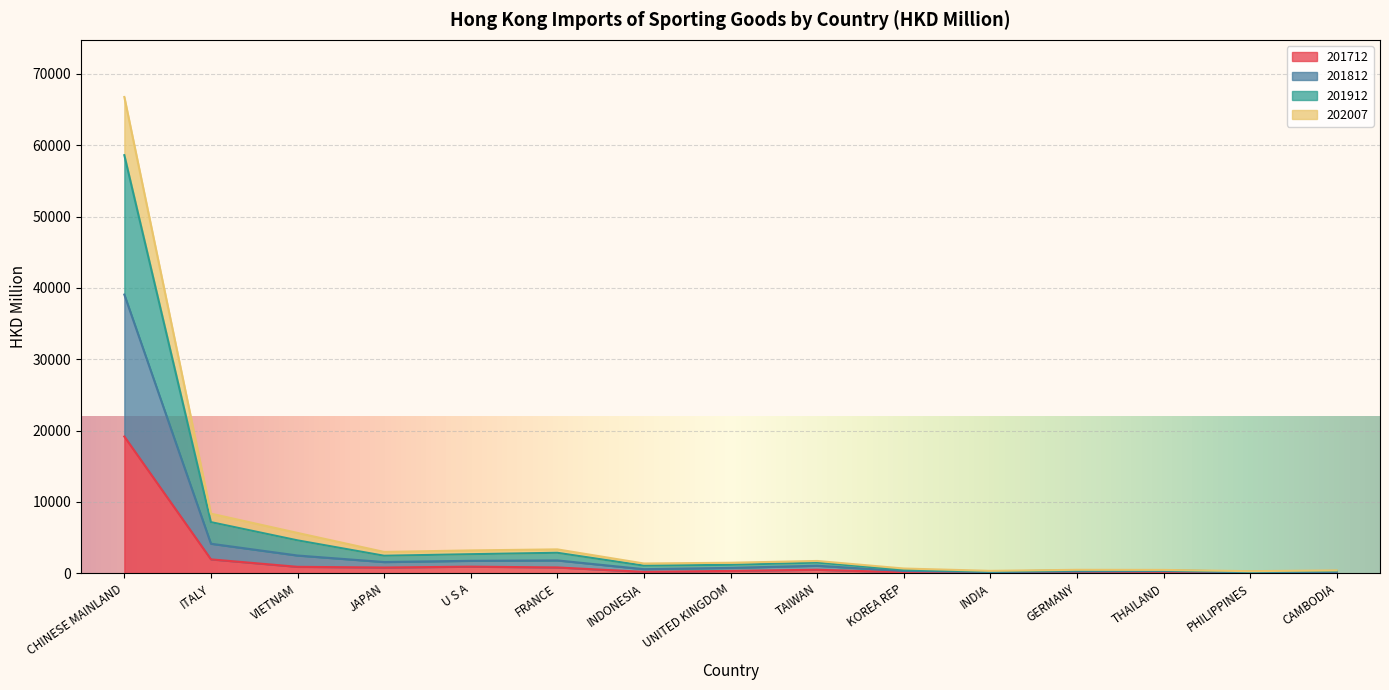

What are all the series names shown in the legend?

201712, 201812, 201912, 202007